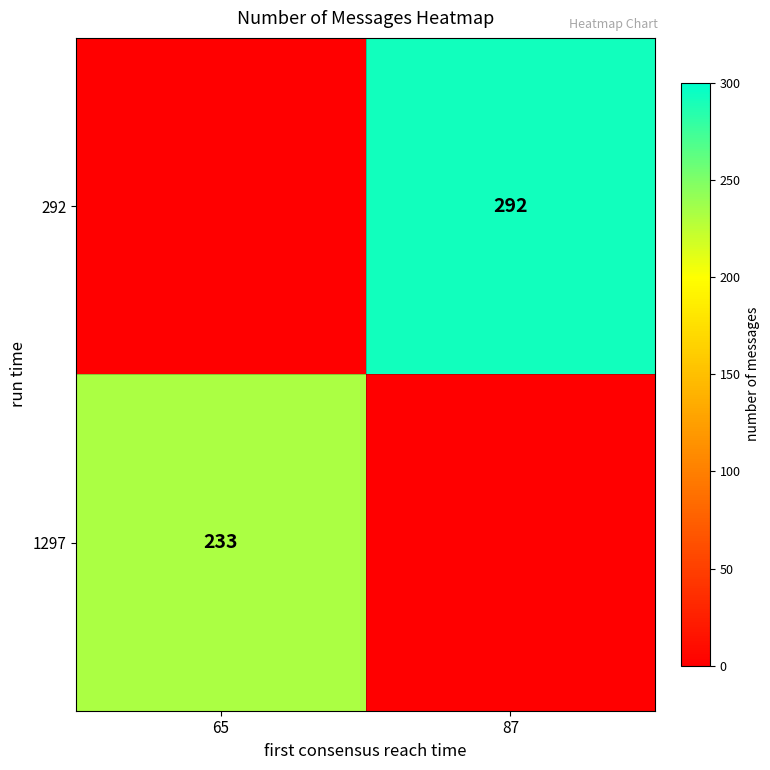

At which category does the chart reach its minimum across all series?

65